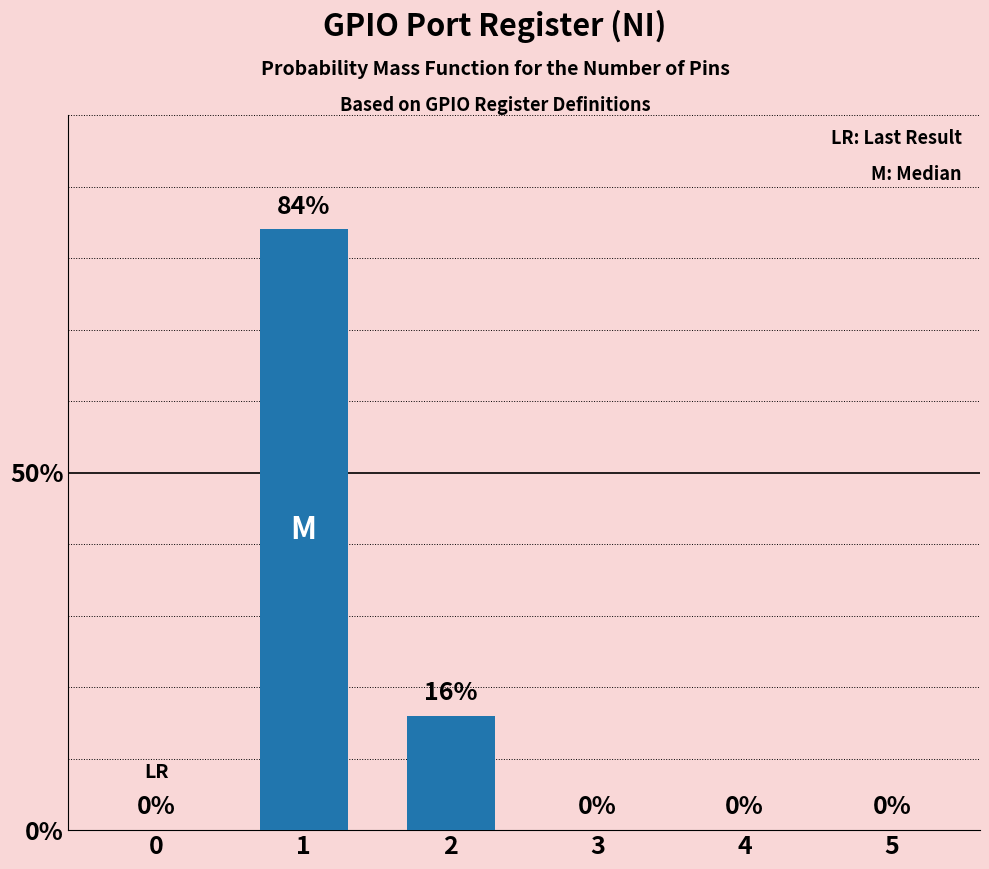

Count the number of values greater than 0.

2